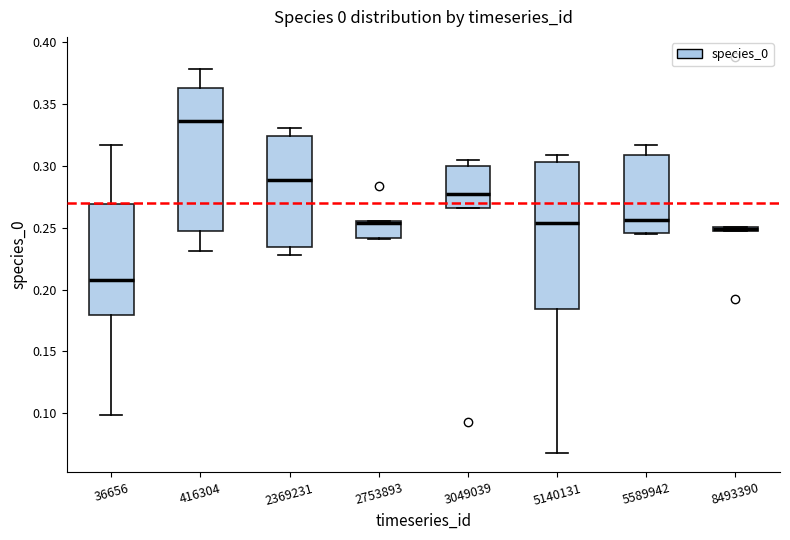

Where is the upper edge of the box at x = 5589942 on the y-axis? The values are not printed on the chart, so give them approximately, as read against the axis.

0.310